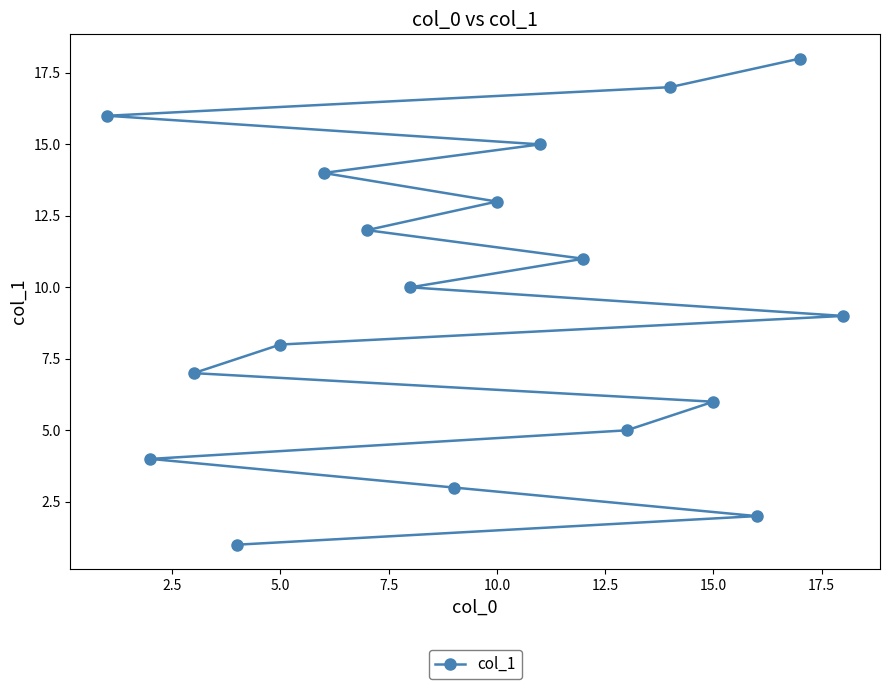

What is the maximum value shown in the chart?

18